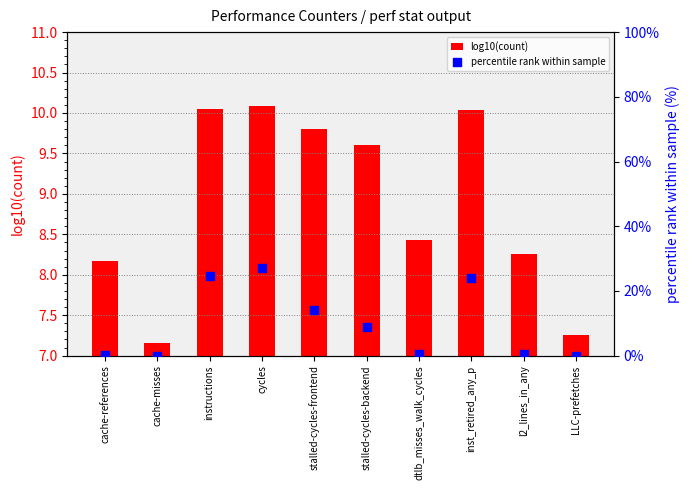

At which category is the sum across all series the highest?

cycles